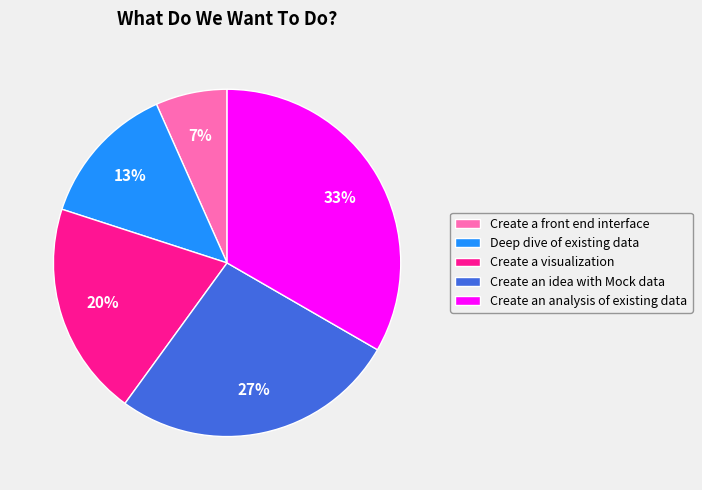

Combined, do Create a front end interface and Create an idea with Mock data account for over 50%?

No